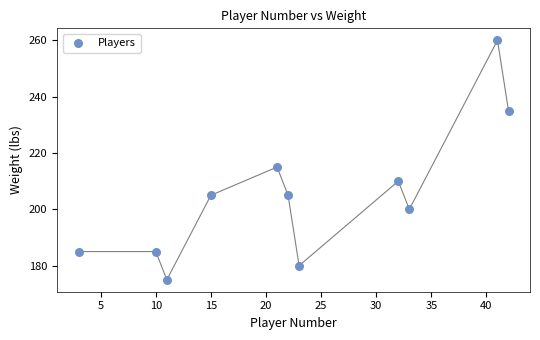

What Y value in the scatter plot is closest to 217?

215